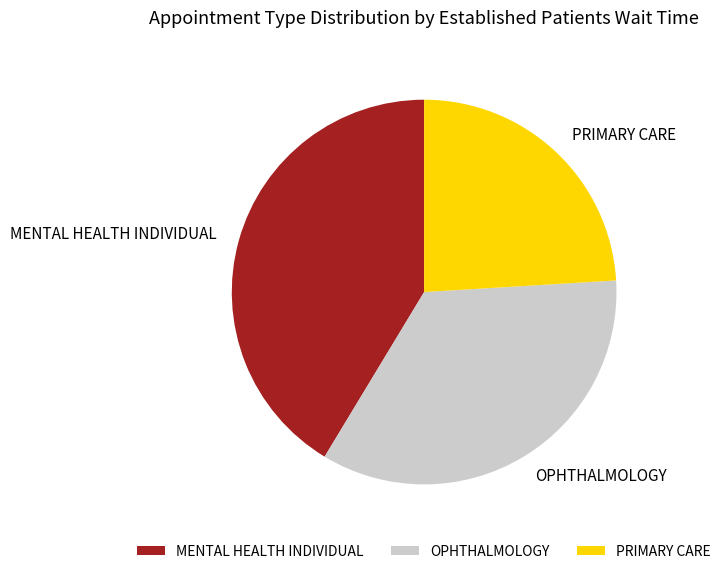

Rank the categories by value from lowest to highest.

PRIMARY CARE, OPHTHALMOLOGY, MENTAL HEALTH INDIVIDUAL